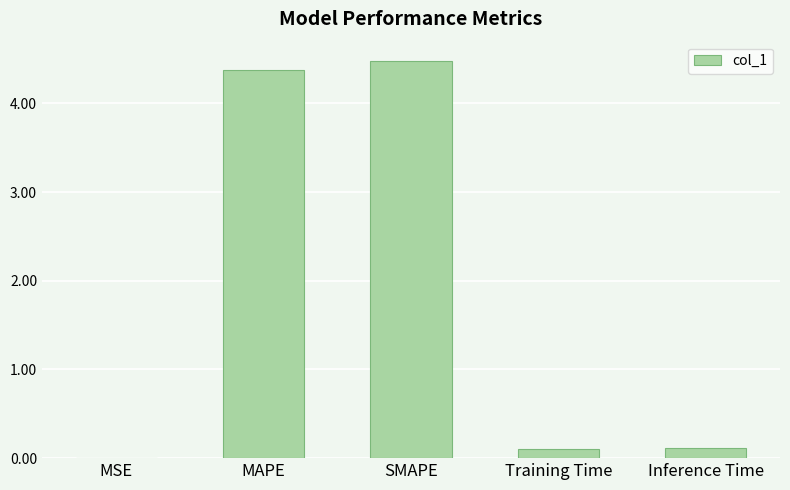

What is the sum of the values at Inference Time and MAPE?

4.5